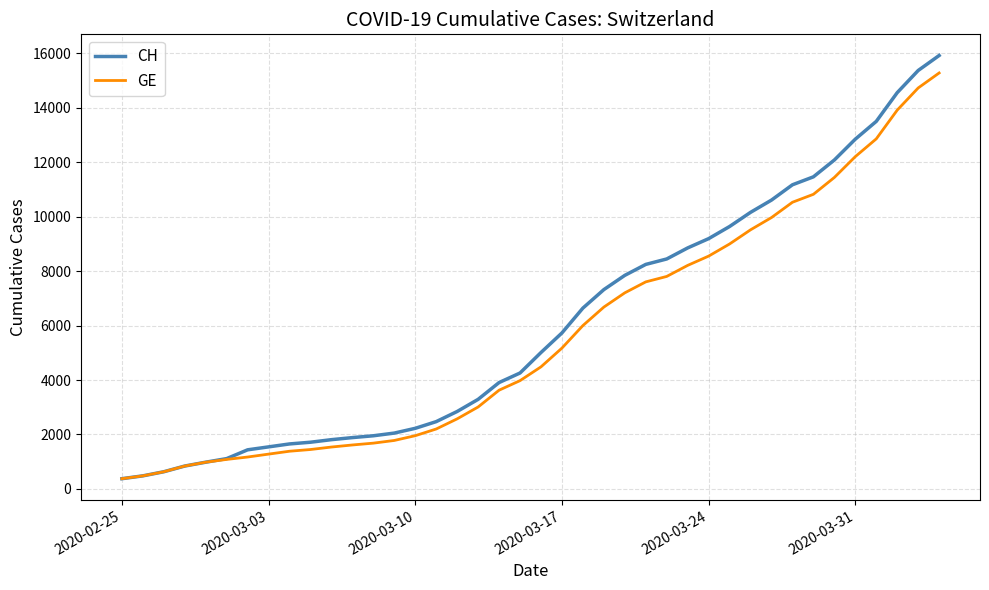

Count the number of categories in the chart.

40